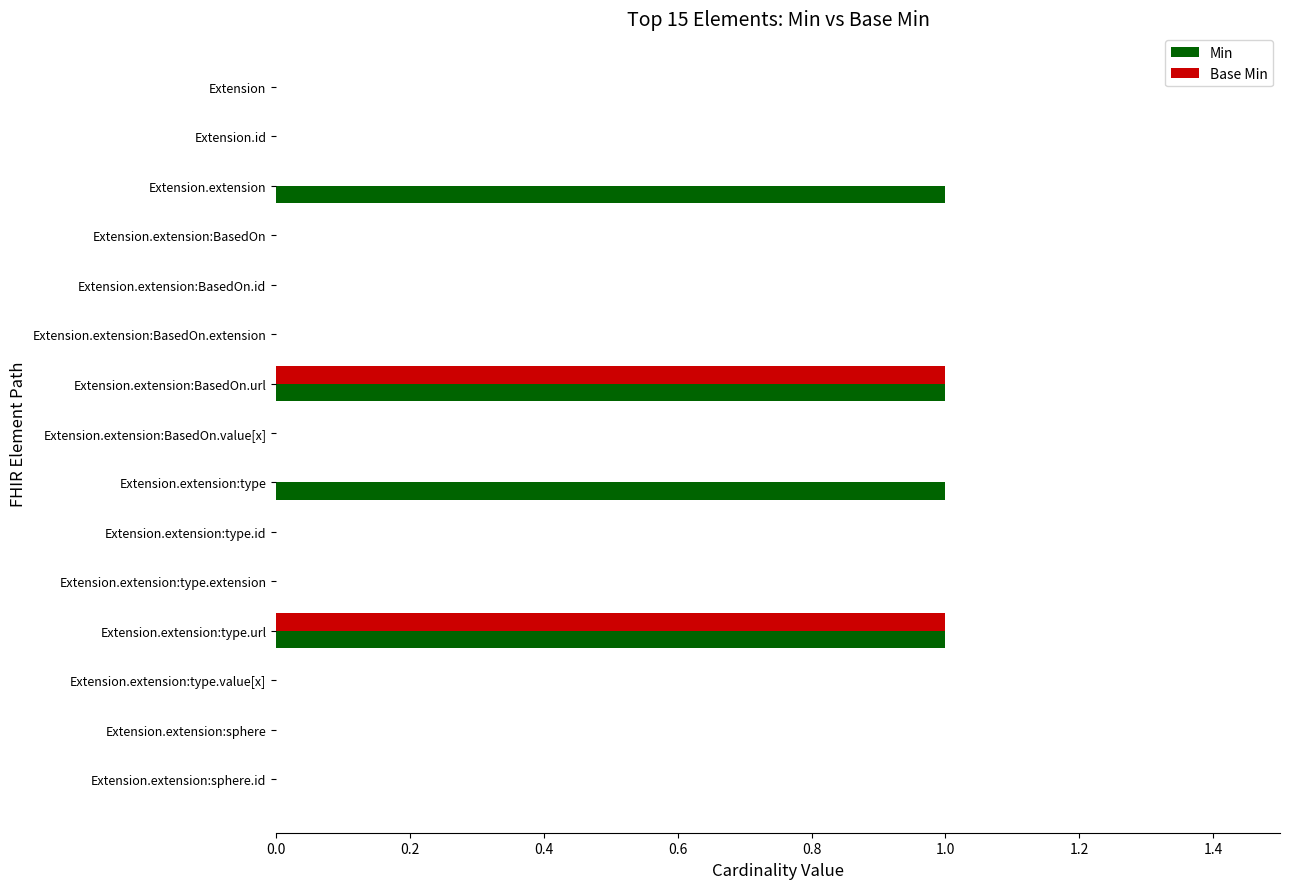

How many distinct data groups are displayed?

2